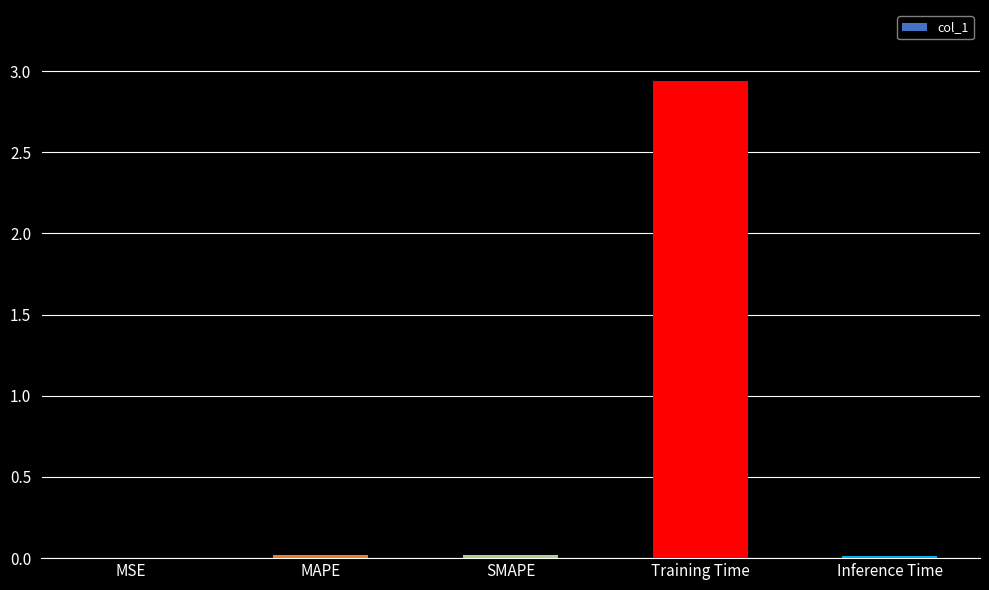

Which has a higher value, MSE or Training Time?

Training Time